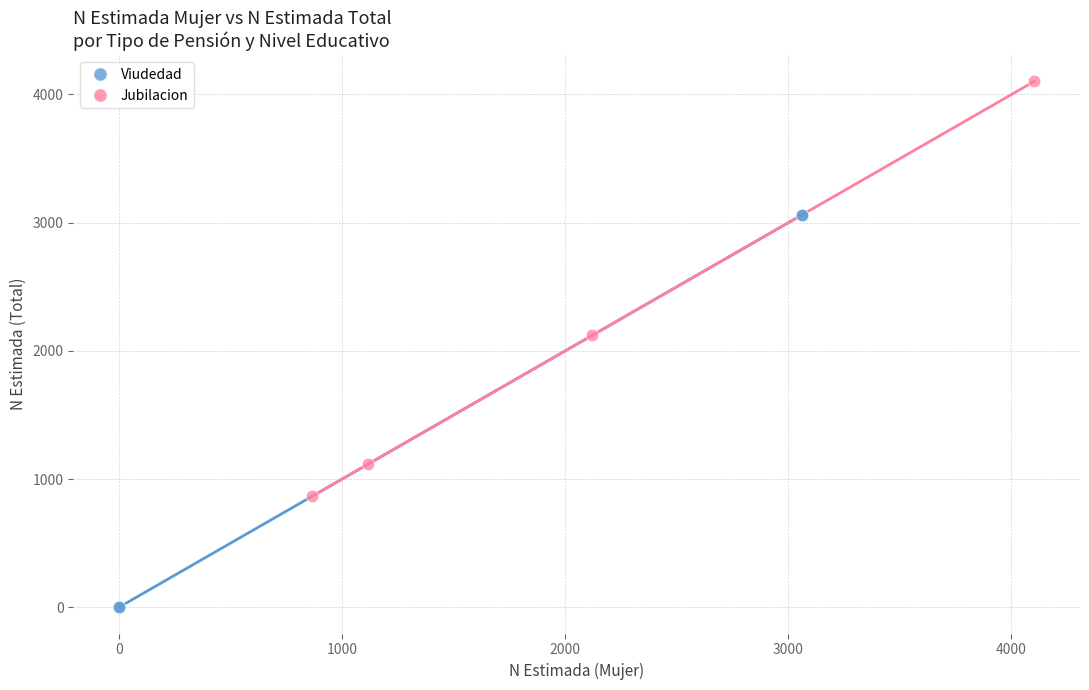

Which series reaches the minimum Y coordinate?

Viudedad